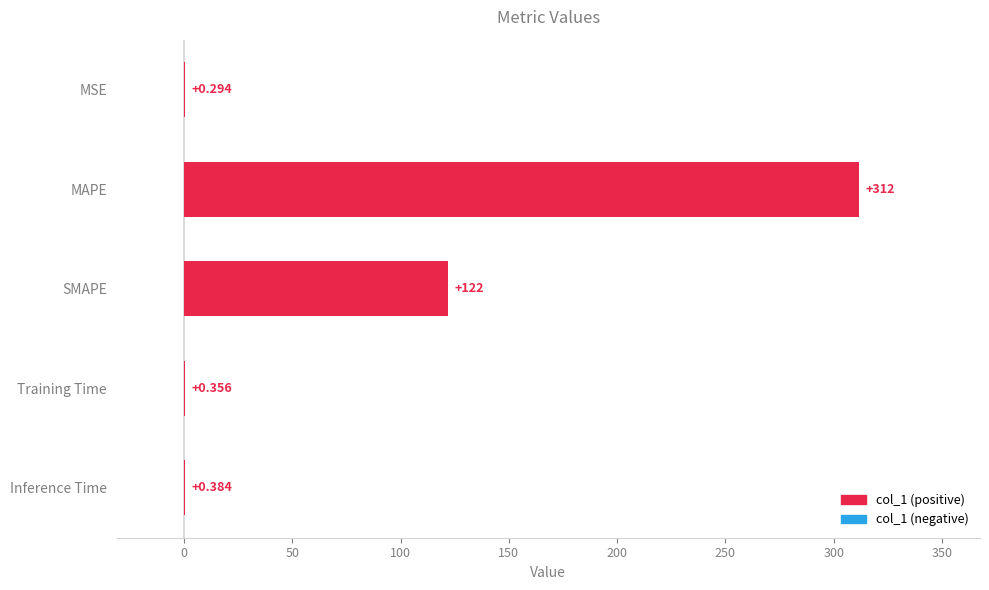

At which label is the value closest to 155?

SMAPE